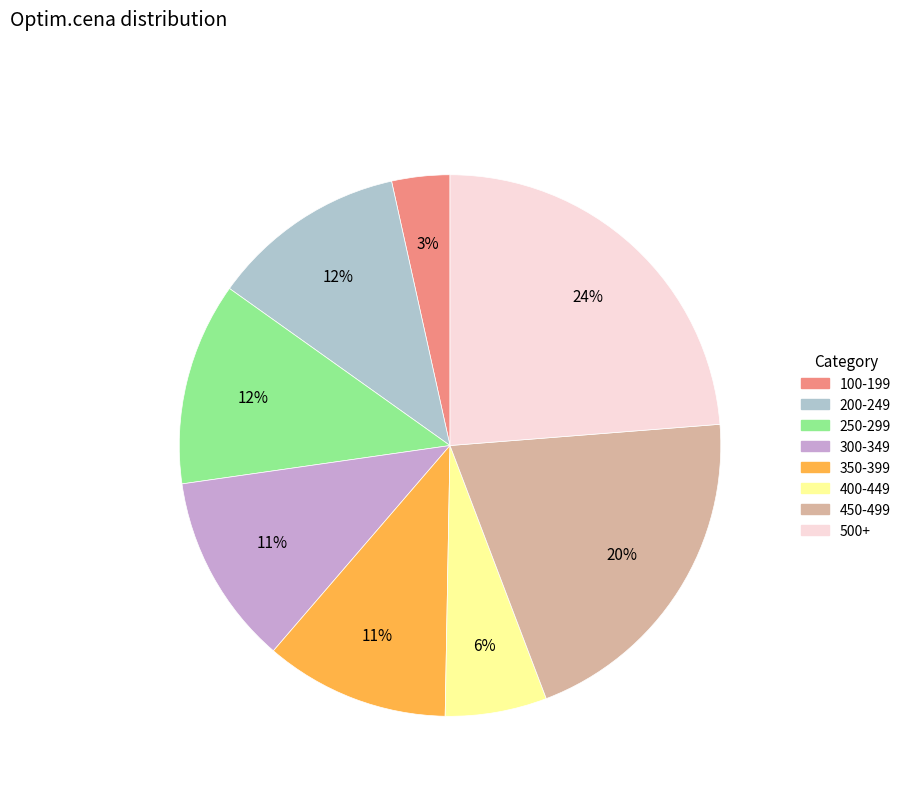

How many slices are in this pie chart?

8